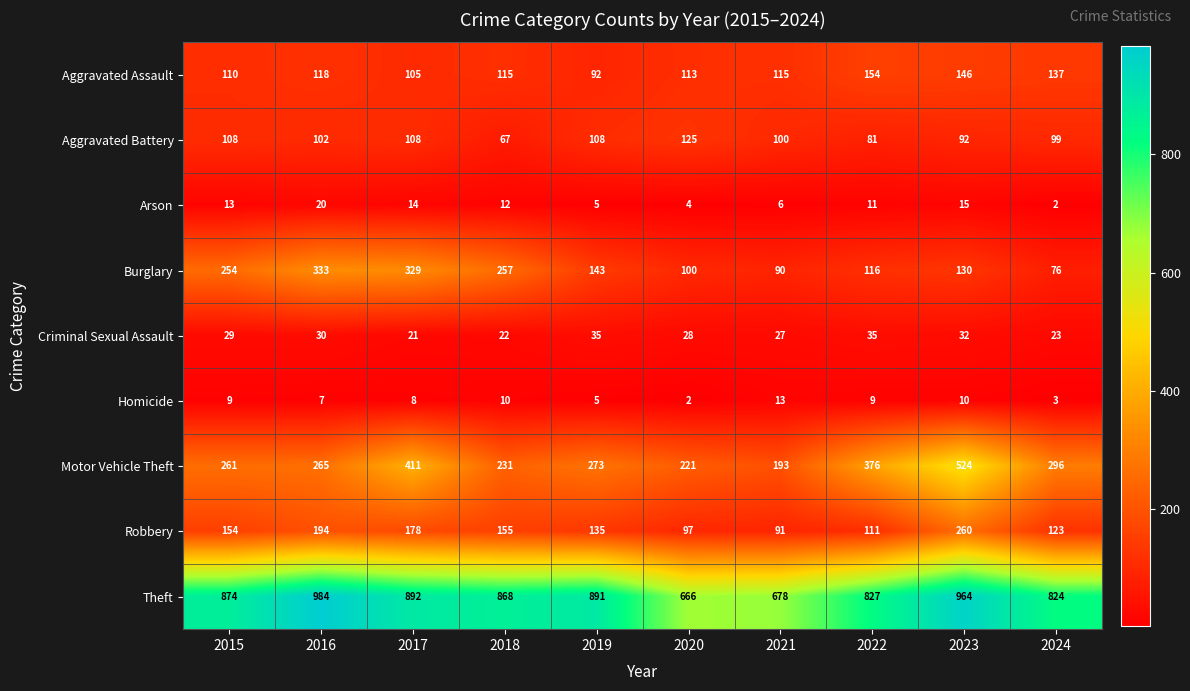

How many data points does each series have?

10